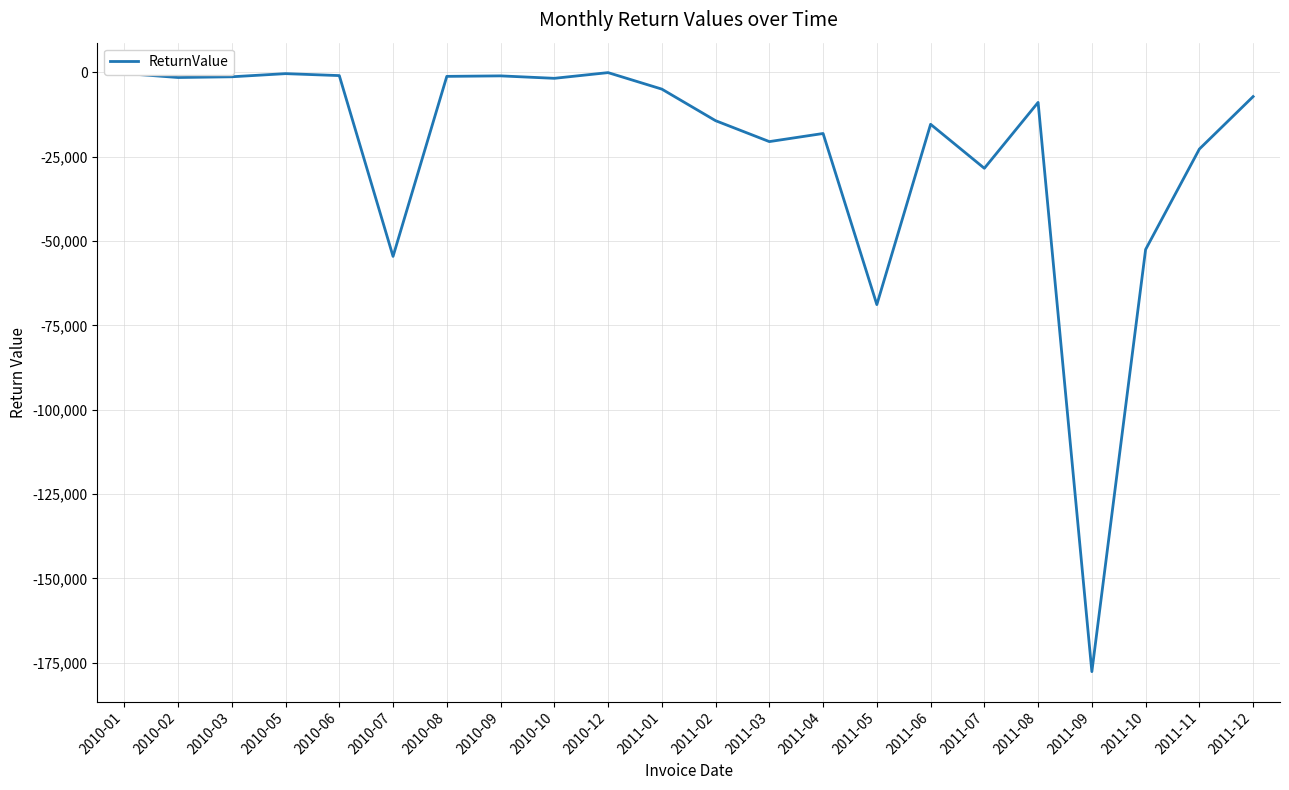

Does the chart have visible grid lines?

Yes